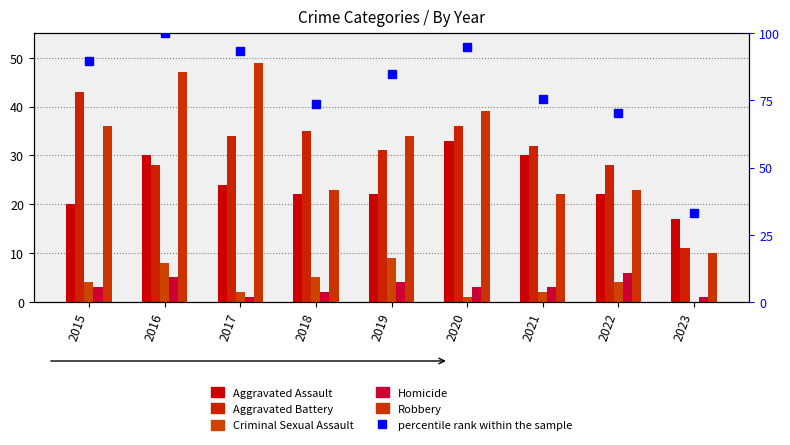

The value of Homicide at 2023 is 0.5. True or false?

False